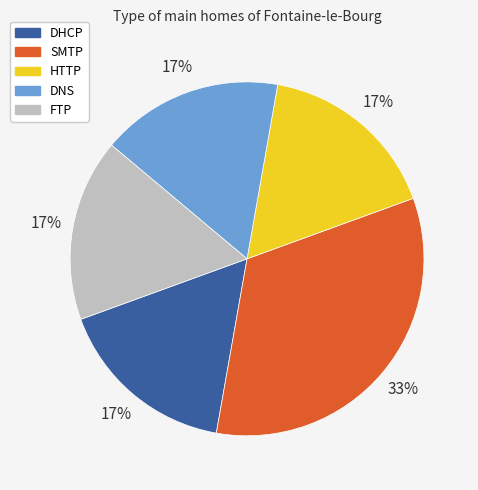

Does DNS represent more than half of the total?

No